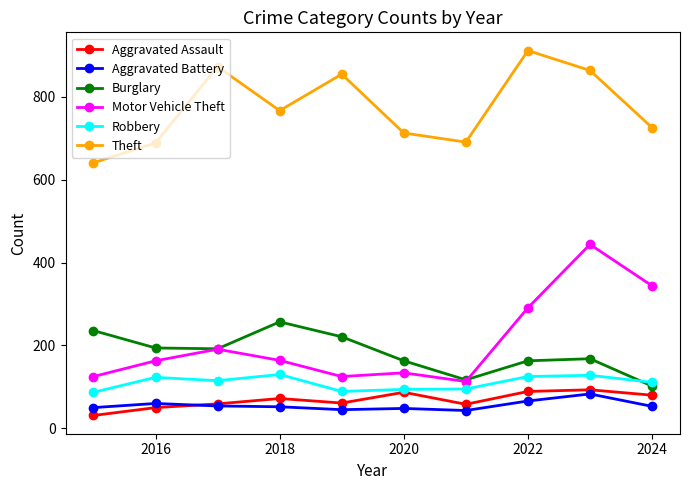

What is the maximum value for Burglary?

257